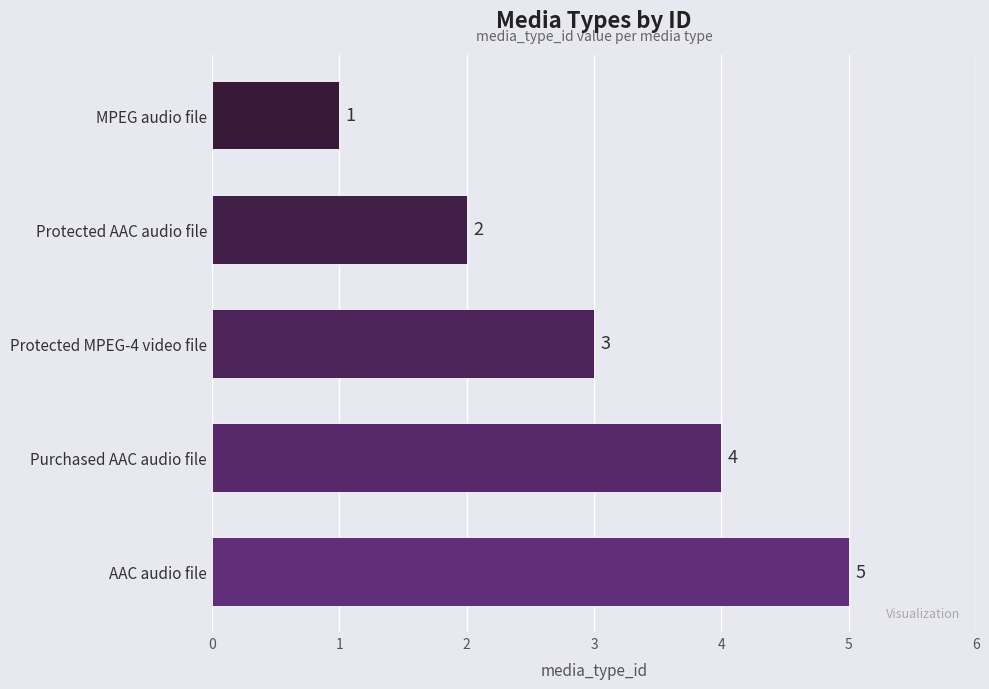

What is the difference between the maximum and minimum values?

4